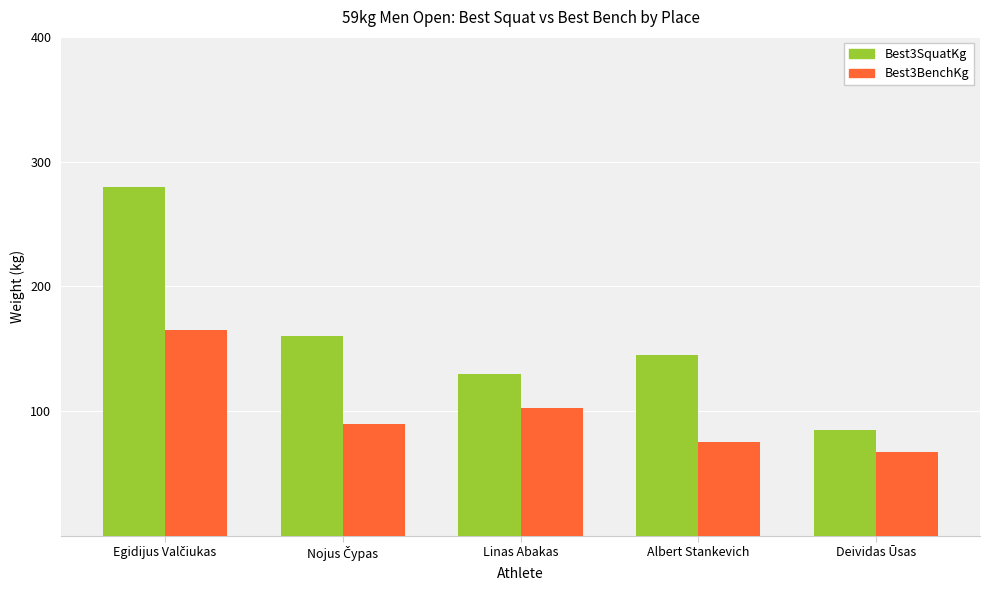

Which series changed the most between Linas Abakas and Deividas Ūsas?

Best3SquatKg